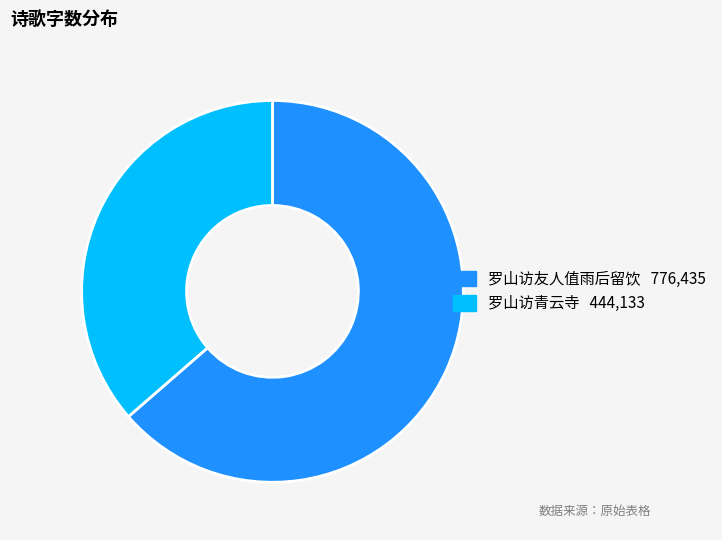

Which category has the biggest portion of the pie?

罗山访友人值雨后留饮